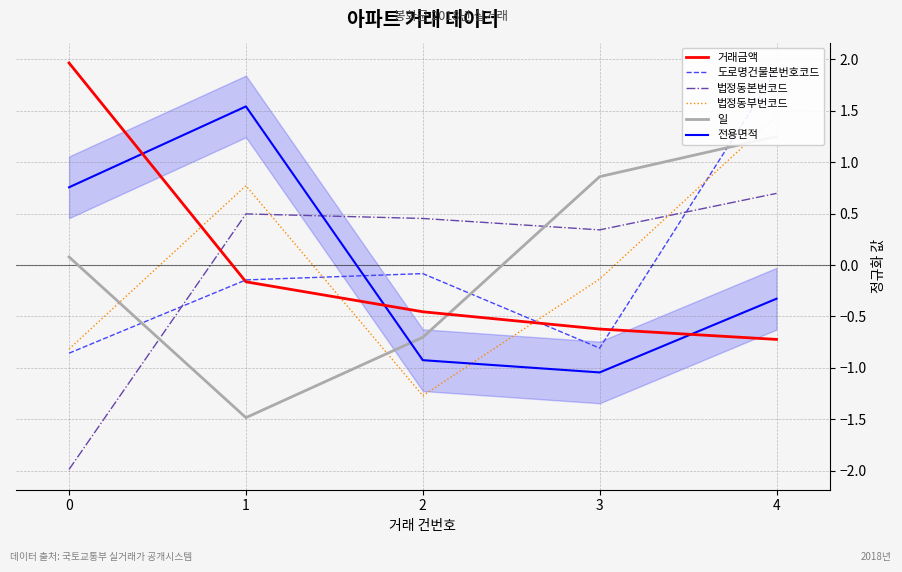

At which category does 도로명건물본번호코드 reach its first local peak?

2